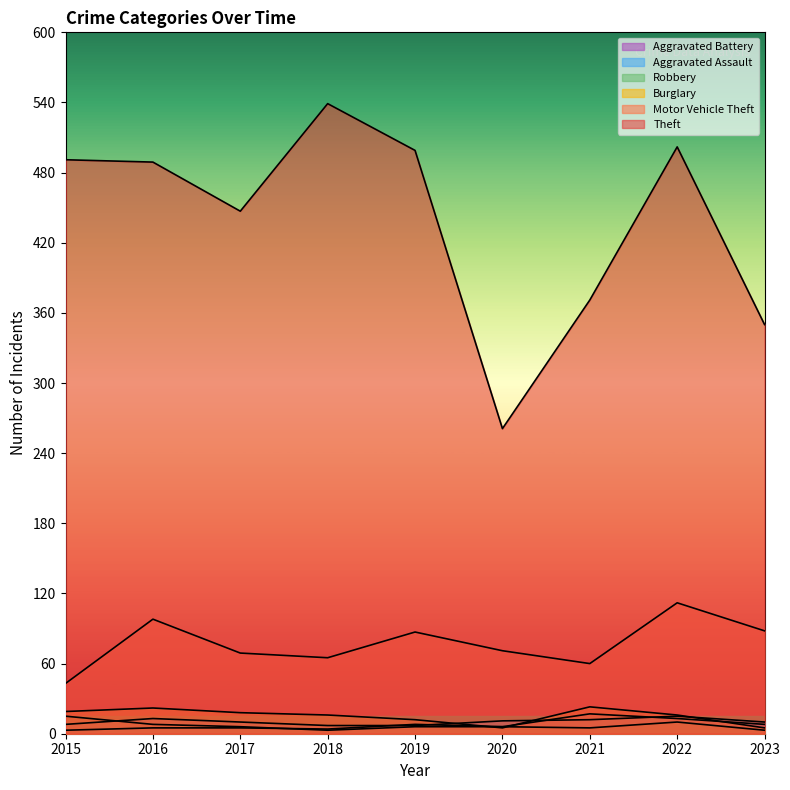

Does the chart display data point markers on the line(s)?

No